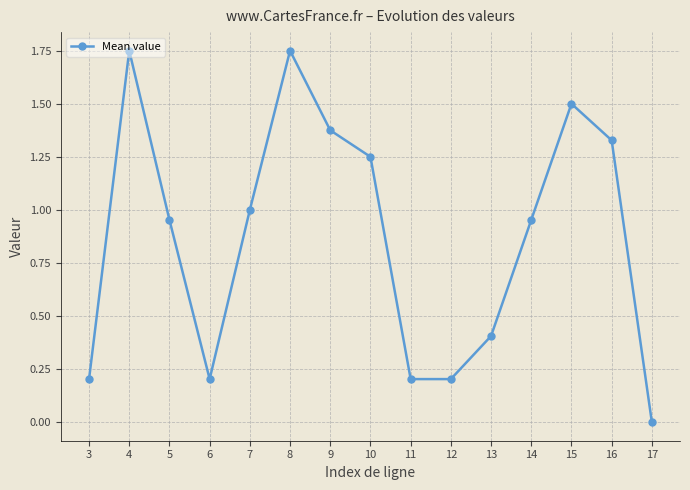

At which category does the data reach its first local valley?

6